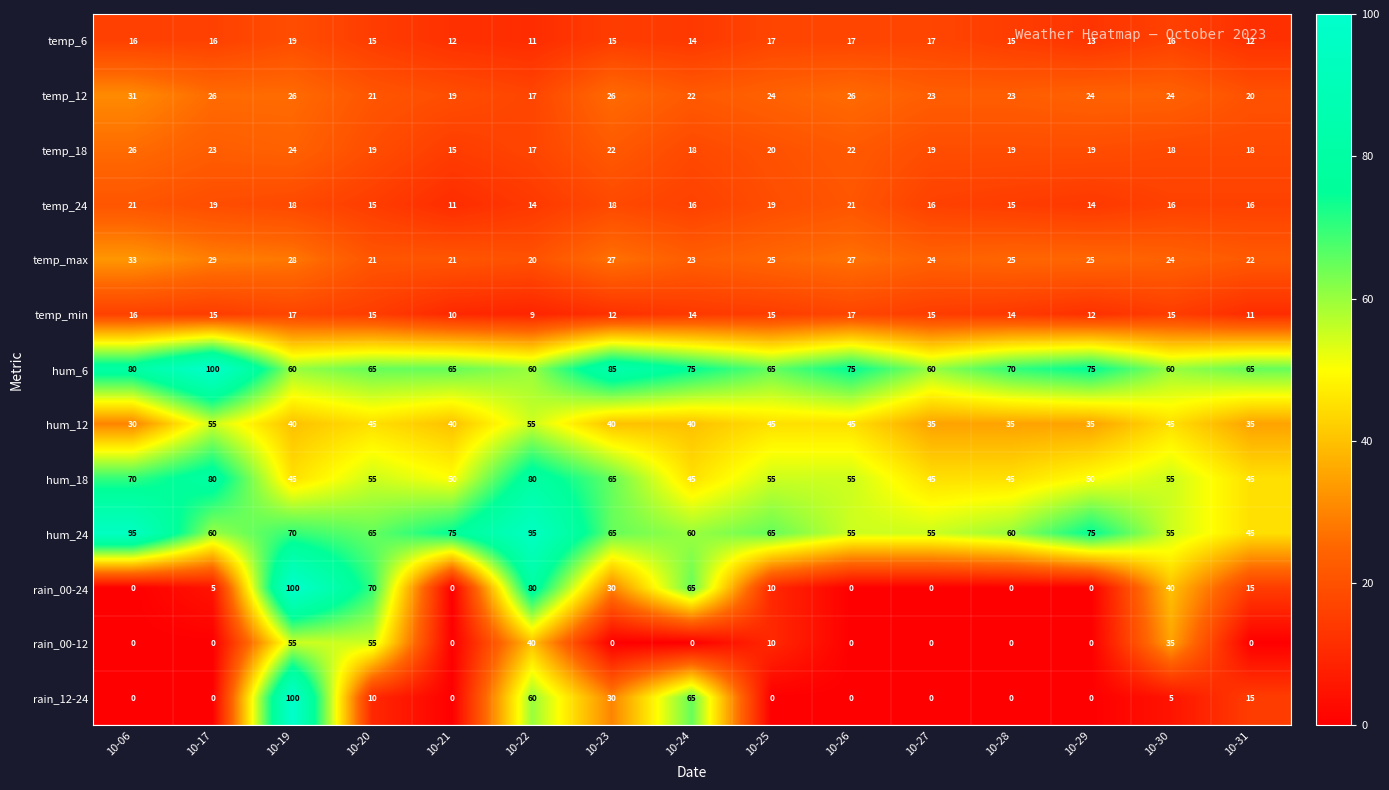

Read the temp_6 value at 10-25.

17